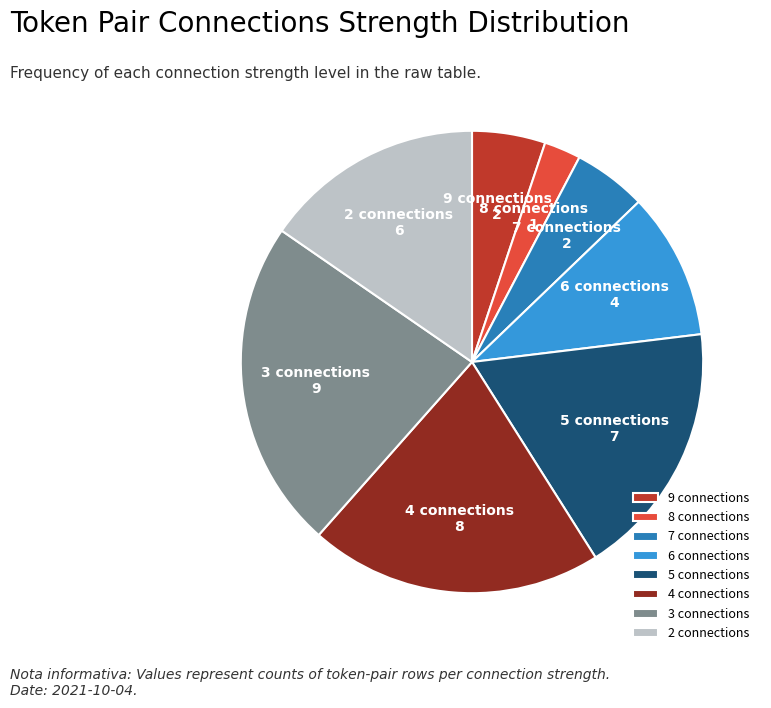

Approximately how many times larger is the value at 2 connections compared to 3 connections?

0.7